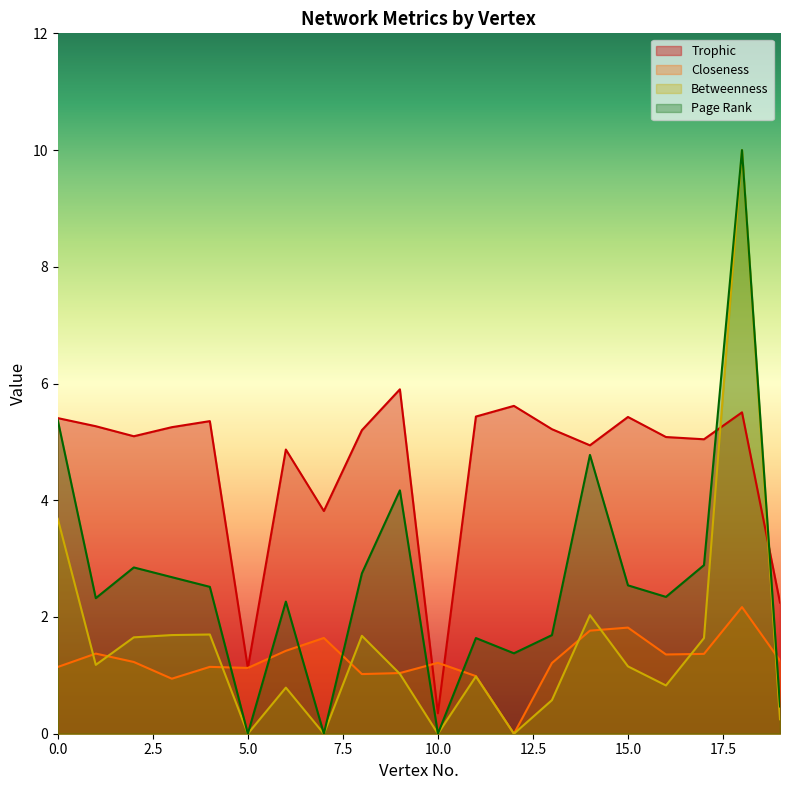

Reading left to right, what are all the values shown in this chart?

Trophic: 5.4	5.3	5.1	5.3	5.4	1.1	4.9	3.8	5.2	5.9	0.4	5.4	5.6	5.2	4.9	5.4	5.1	5.0	5.5	2.2
Closeness: 1.1	1.4	1.2	0.9	1.1	1.1	1.4	1.6	1.0	1.0	1.2	1.0	0.0	1.2	1.8	1.8	1.4	1.4	2.2	1.3
Betweenness: 3.7	1.2	1.7	1.7	1.7	0.0	0.8	0.0	1.7	1.0	0.0	1.0	0.0	0.6	2.0	1.2	0.8	1.6	10.0	0.2
Page Rank: 5.4	2.3	2.8	2.7	2.5	0.0	2.3	0.0	2.7	4.2	0.0	1.6	1.4	1.7	4.8	2.5	2.3	2.9	10.0	0.5